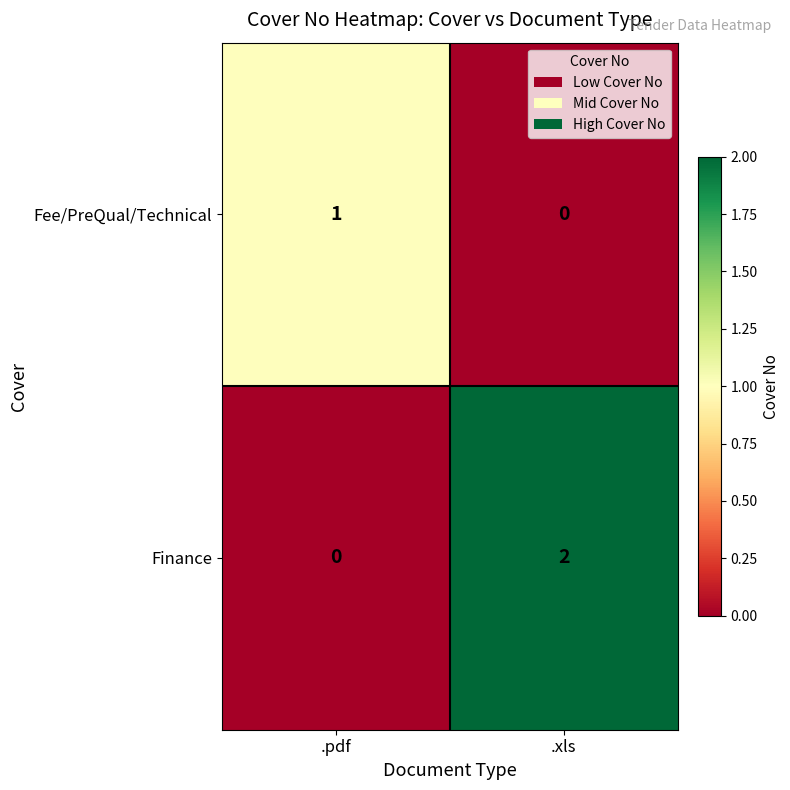

Reading left to right, transcribe all the data shown in this chart.

Fee/PreQual/Technical: .pdf=1	.xls=0
Finance: .pdf=0	.xls=2